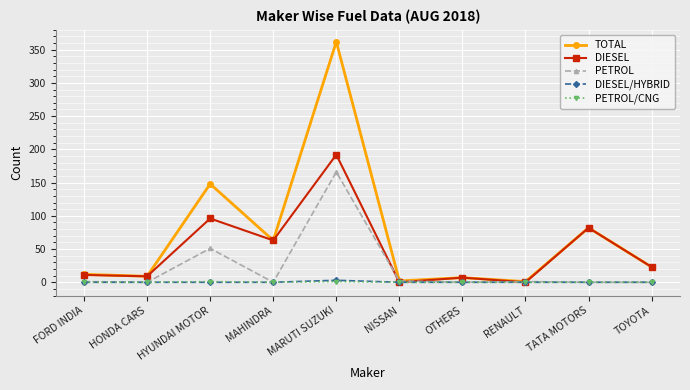

How many data points does each series have?

10